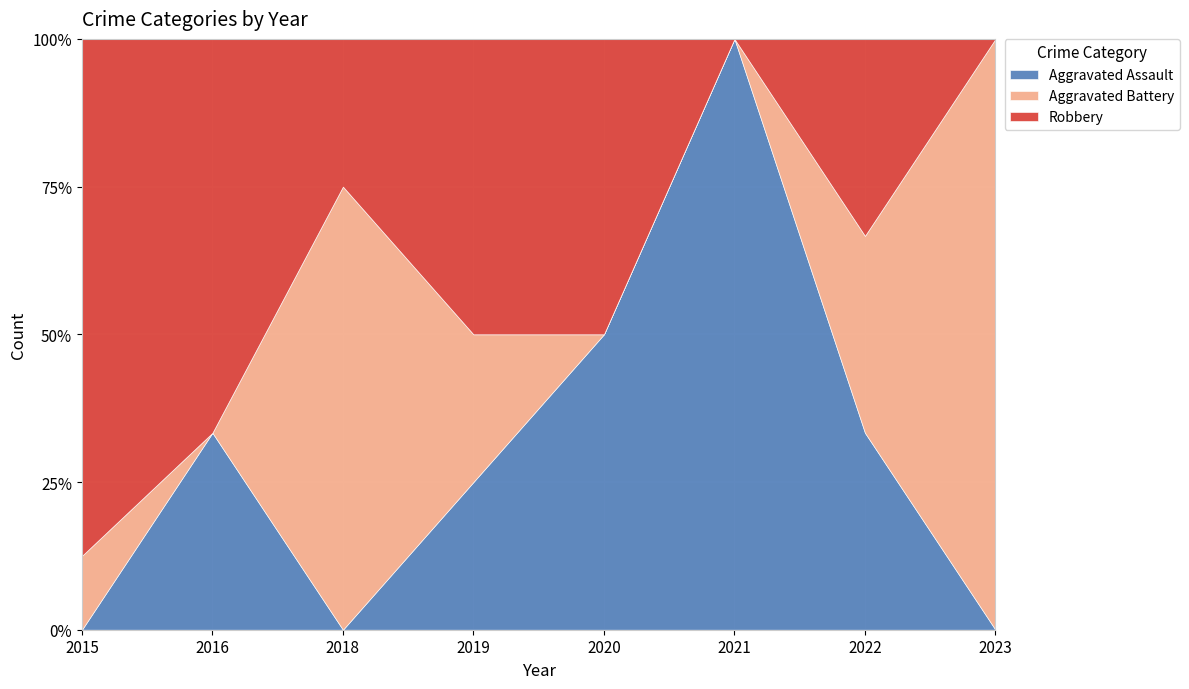

True or false: Robbery has more than 0 points higher than both neighbors.

True